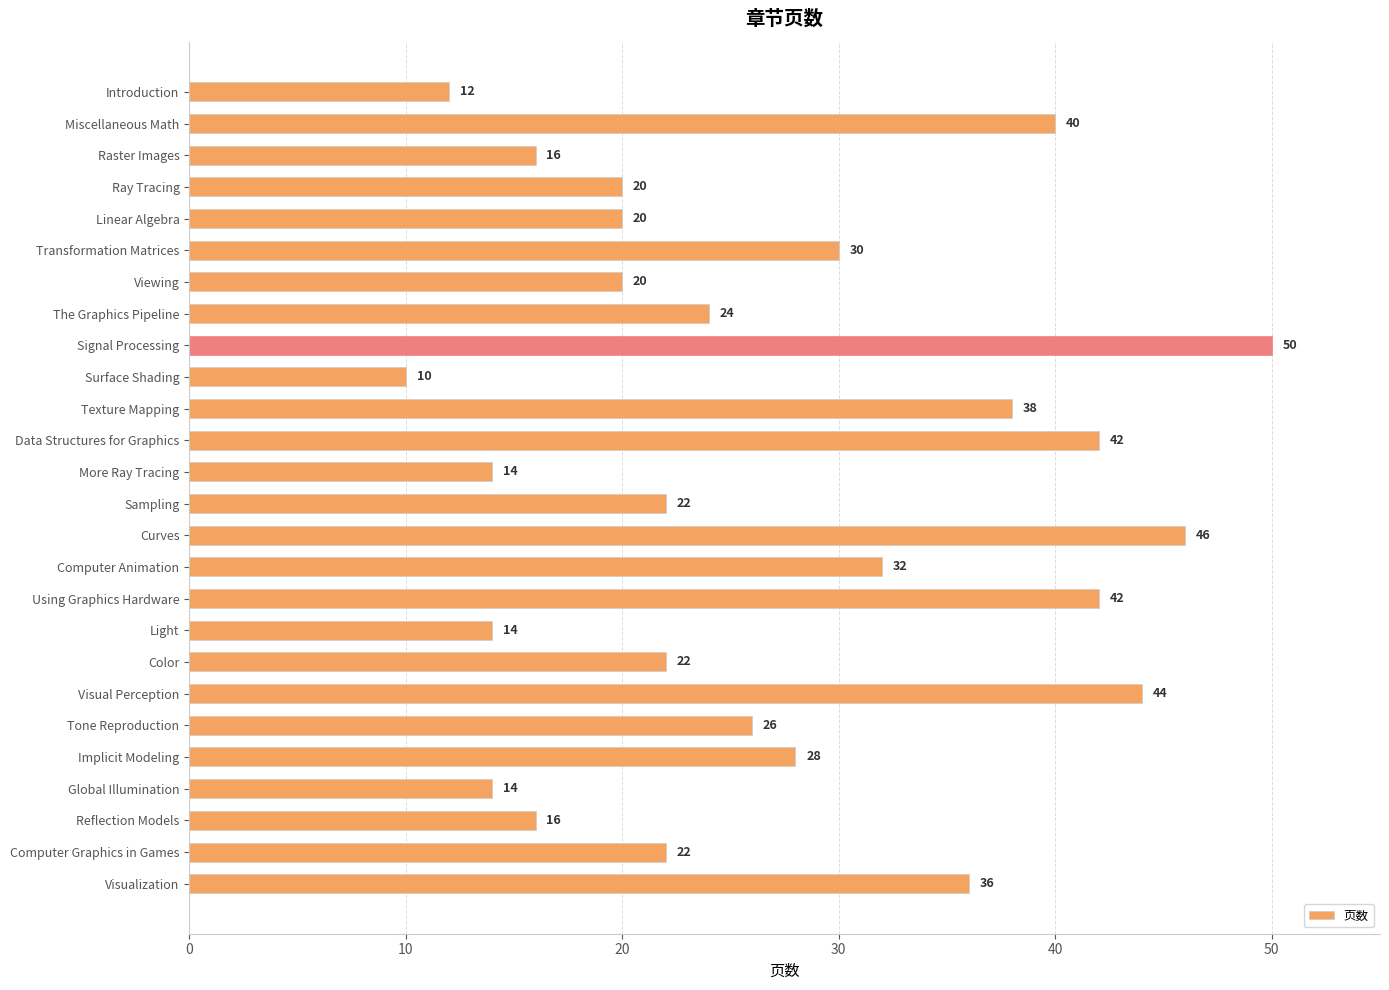

How many data points does each series have?

26